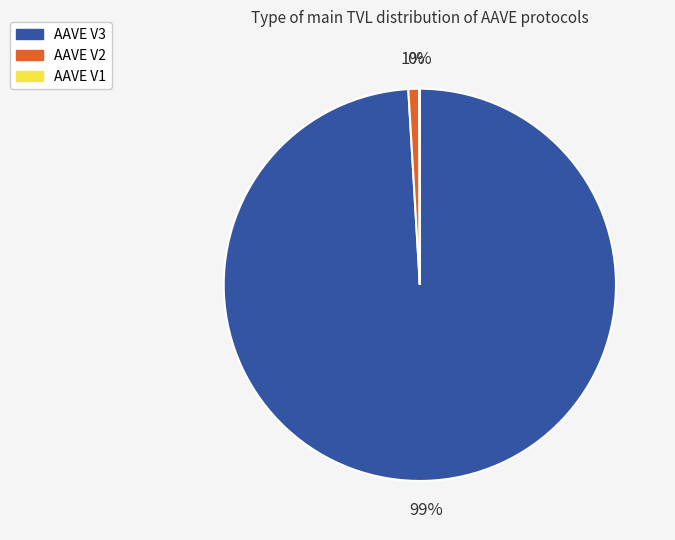

True or false: AAVE V2 accounts for 1% of the total.

True